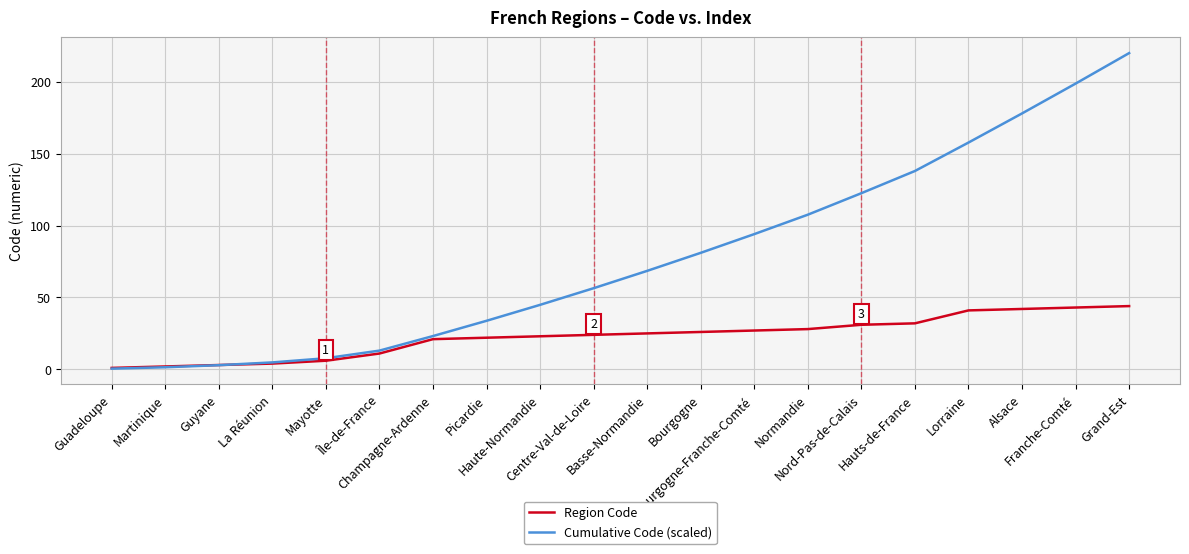

What is the maximum value for Region Code?

44.0